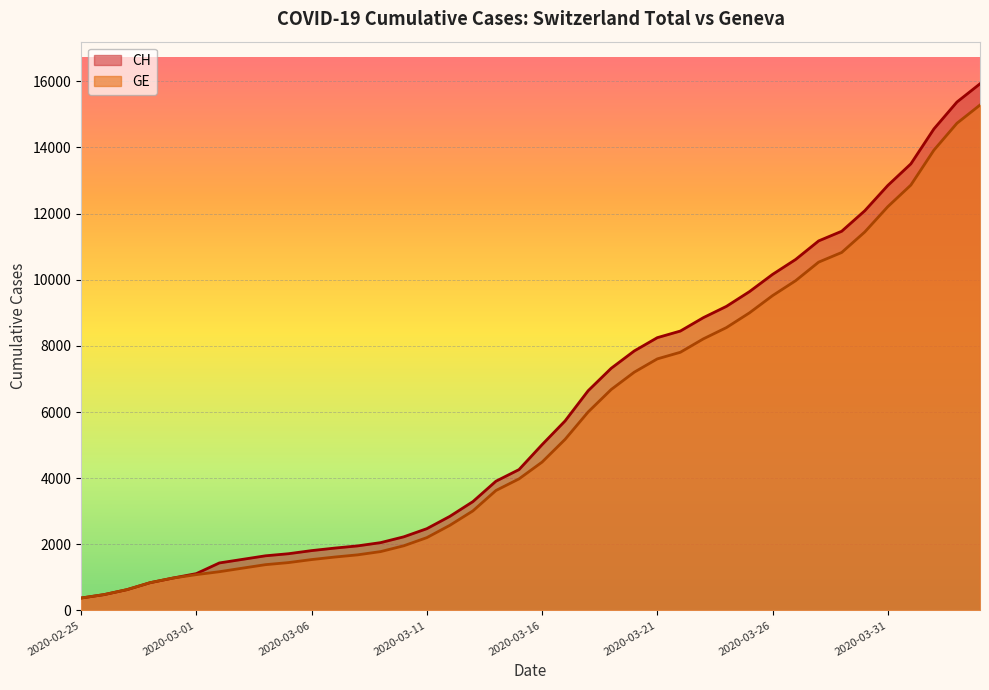

The value of CH at 2020-03-07 is 2514. True or false?

False